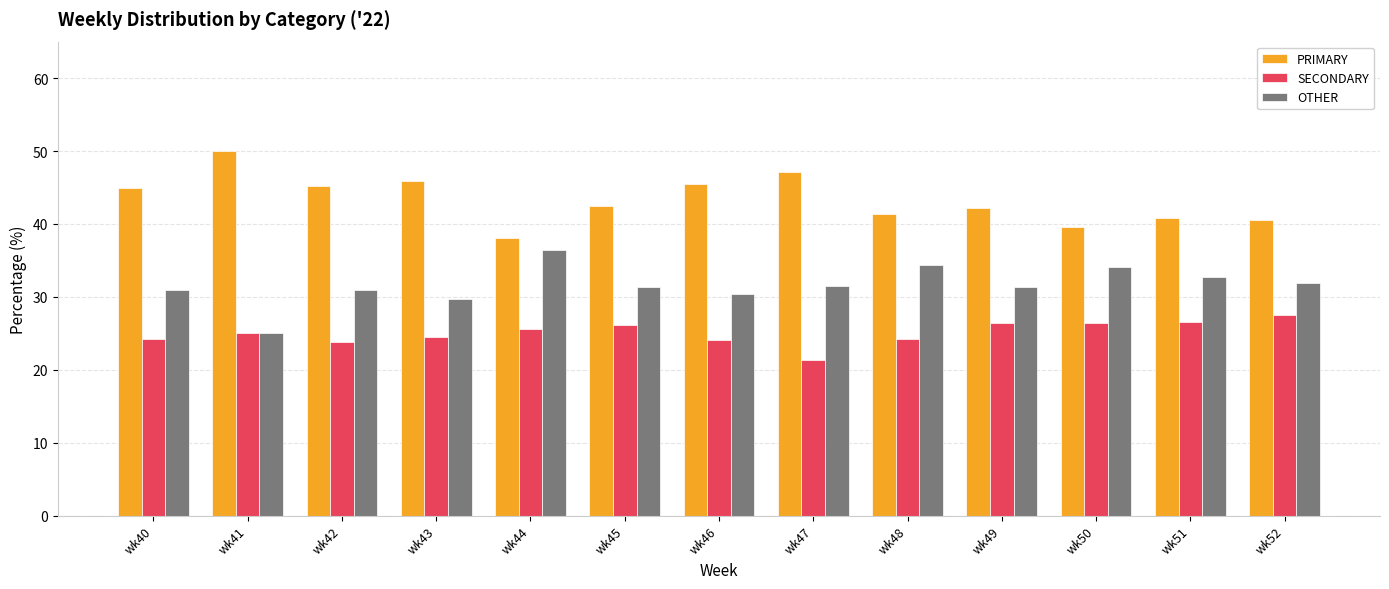

The SECONDARY series shows 27.5 at wk52. True or false?

True